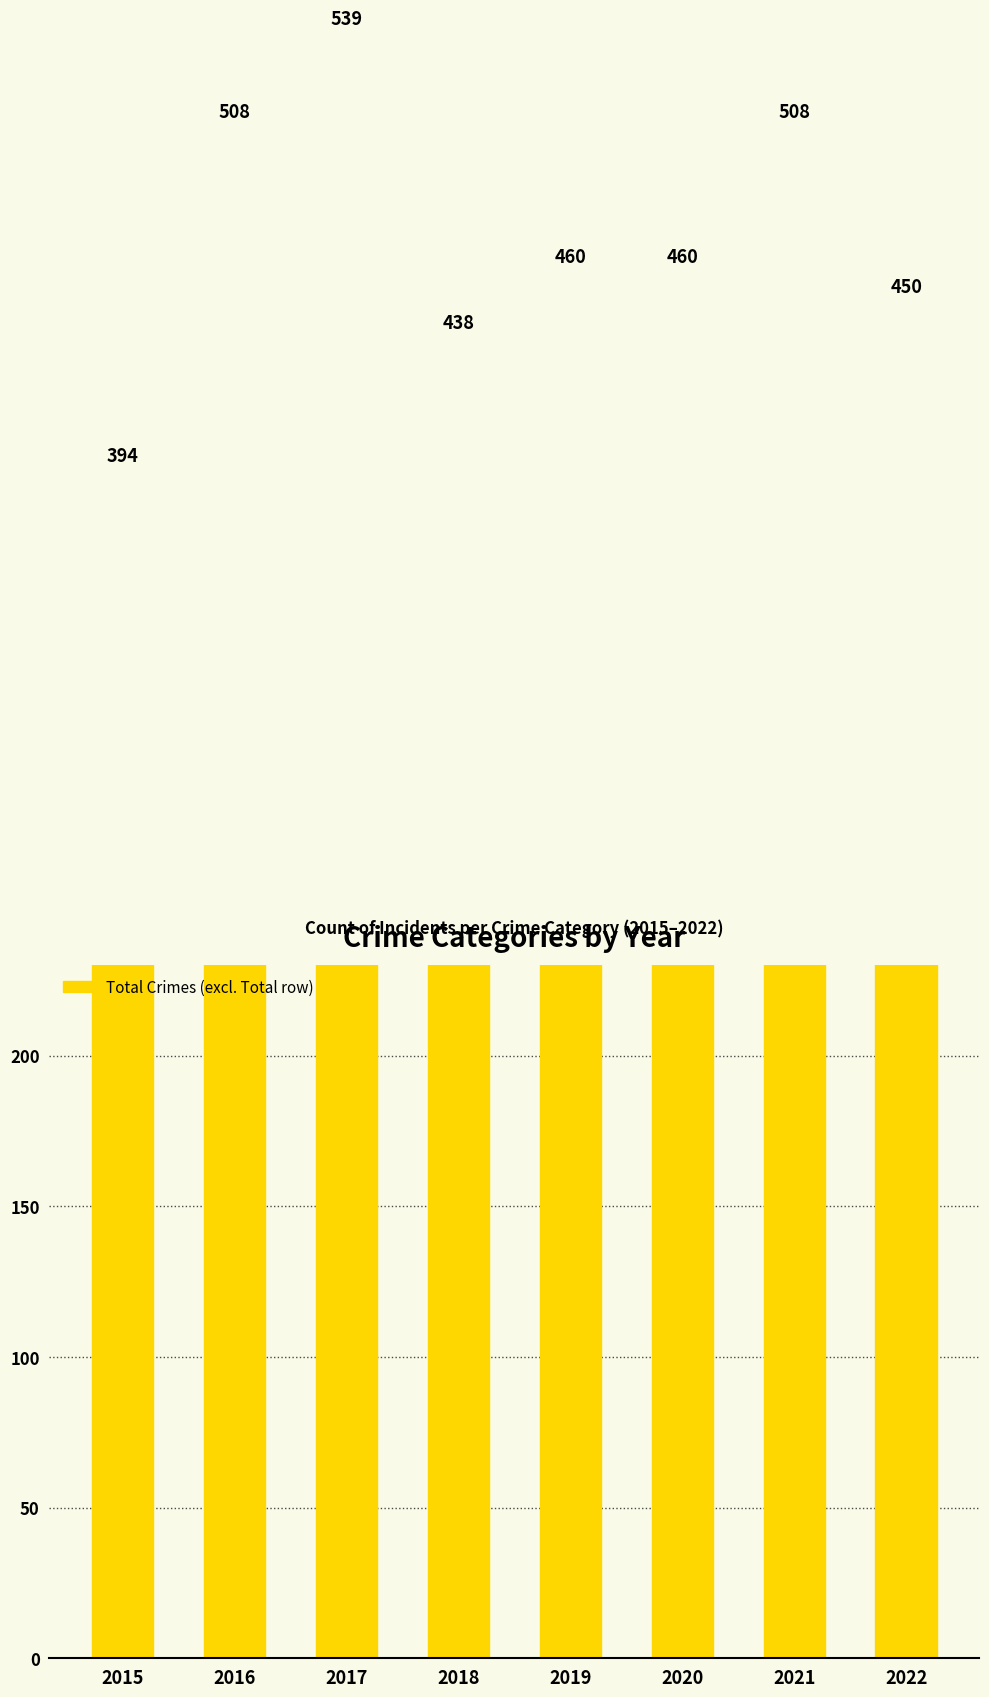

What is the change in value from 2015 to 2016?

+114